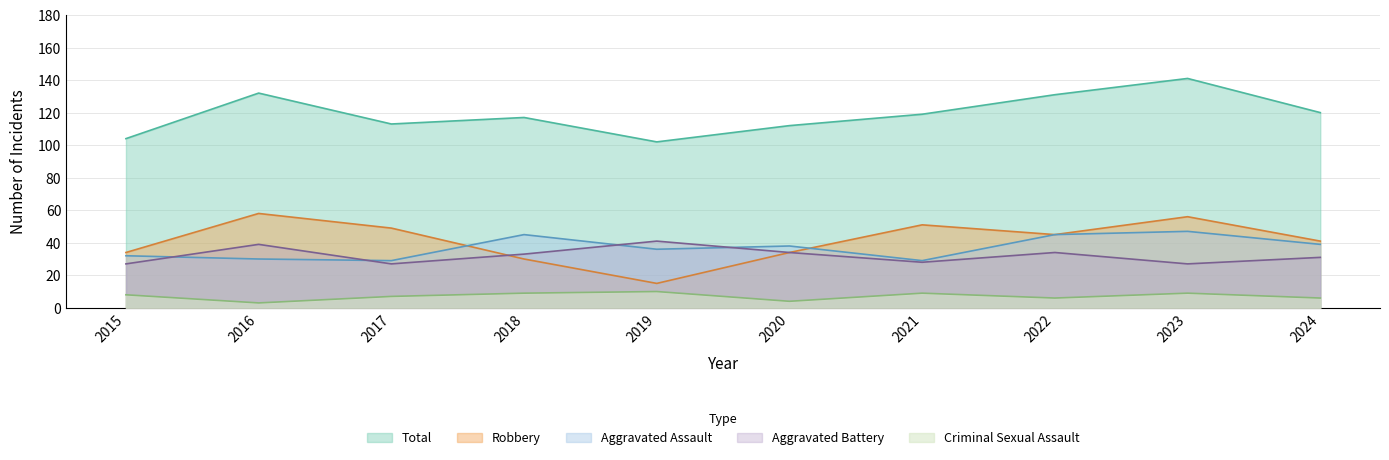

Reading left to right, what are all the values shown in this chart?

Aggravated Assault: 2015=32	2016=30	2017=29	2018=45	2019=36	2020=38	2021=29	2022=45	2023=47	2024=39
Aggravated Battery: 2015=27	2016=39	2017=27	2018=33	2019=41	2020=34	2021=28	2022=34	2023=27	2024=31
Criminal Sexual Assault: 2015=8	2016=3	2017=7	2018=9	2019=10	2020=4	2021=9	2022=6	2023=9	2024=6
Robbery: 2015=34	2016=58	2017=49	2018=30	2019=15	2020=34	2021=51	2022=45	2023=56	2024=41
Total: 2015=104	2016=132	2017=113	2018=117	2019=102	2020=112	2021=119	2022=131	2023=141	2024=120